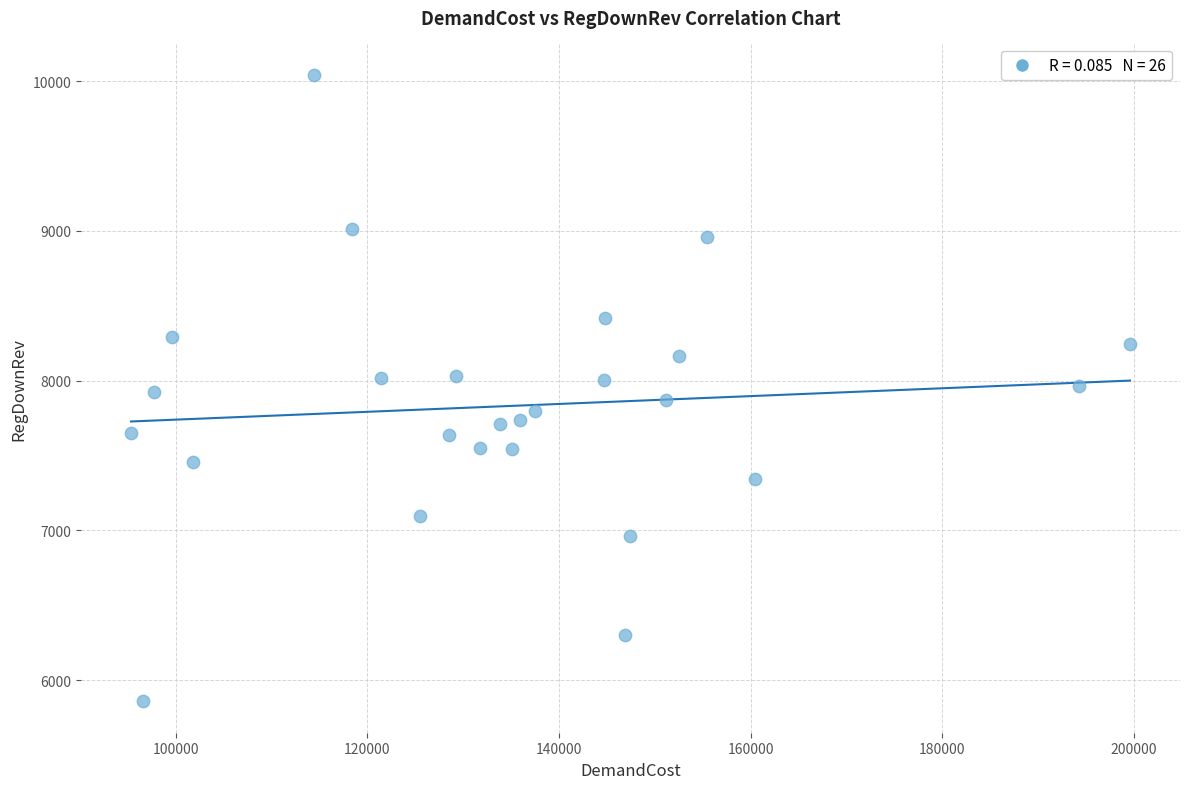

What is the range of X values (max minus min)?

104287.1